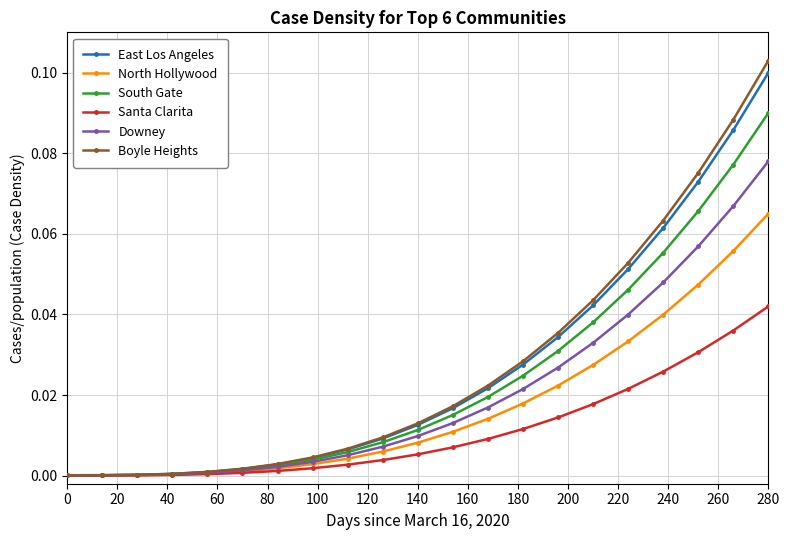

Which series has the largest range (max minus min)?

Boyle Heights